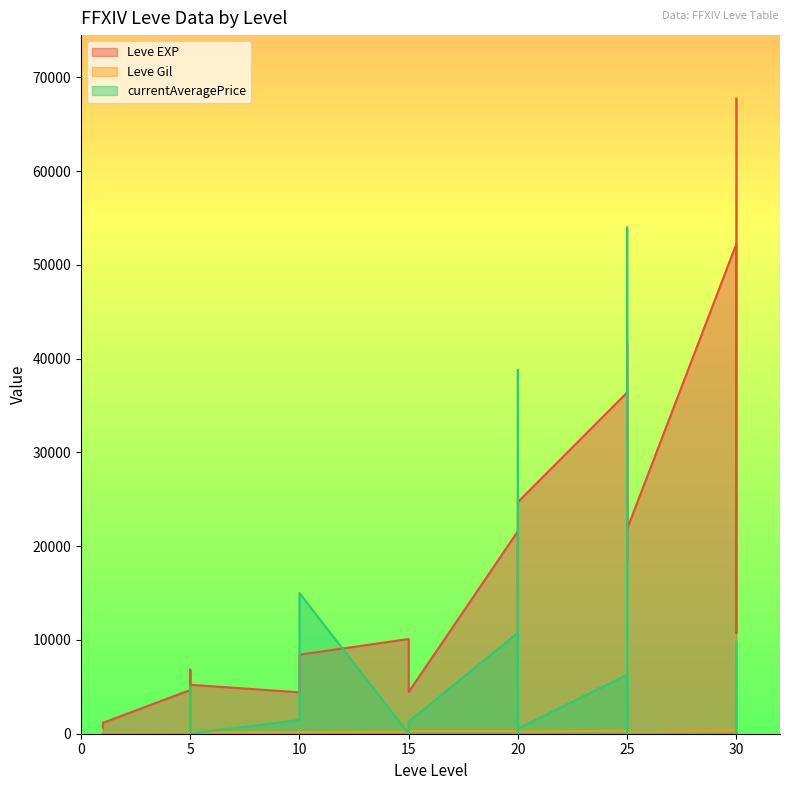

Reading left to right, extract all data points from this chart.

Leve EXP: 630	900	1160	4660	6840	5220	4410	5220	8430	10100	4440	21600	21600	21600	10970	24710	36390	32460	18490	30820	41630	21830	52220	44230	10740	67730
Leve Gil: 112	112	113	140	224	140	170	172	170	226	295	295	232	295	108	248	317	290	172	336	562	107	410	460	136	438
currentAveragePrice: 0	0	0	0	5005	0	1470	1996	15000	0	1283	10773	0	0	38816	531	6287	3740	250	3566	54000	0	0	1059	1737	9800